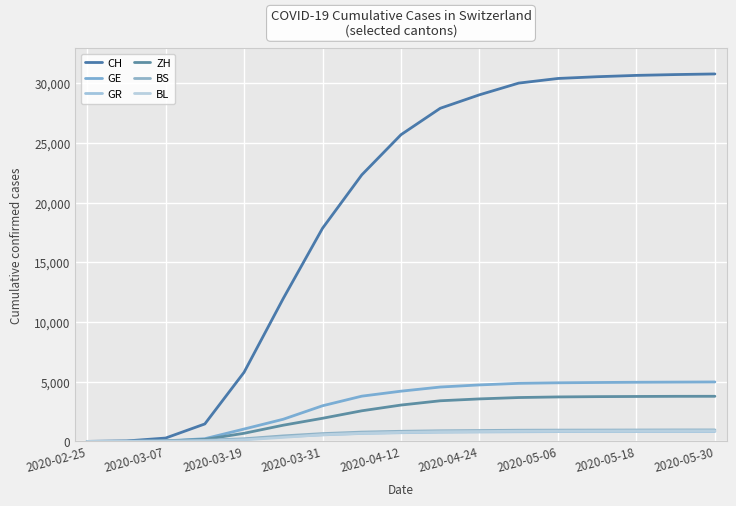

Which series has the largest total across all categories?

CH